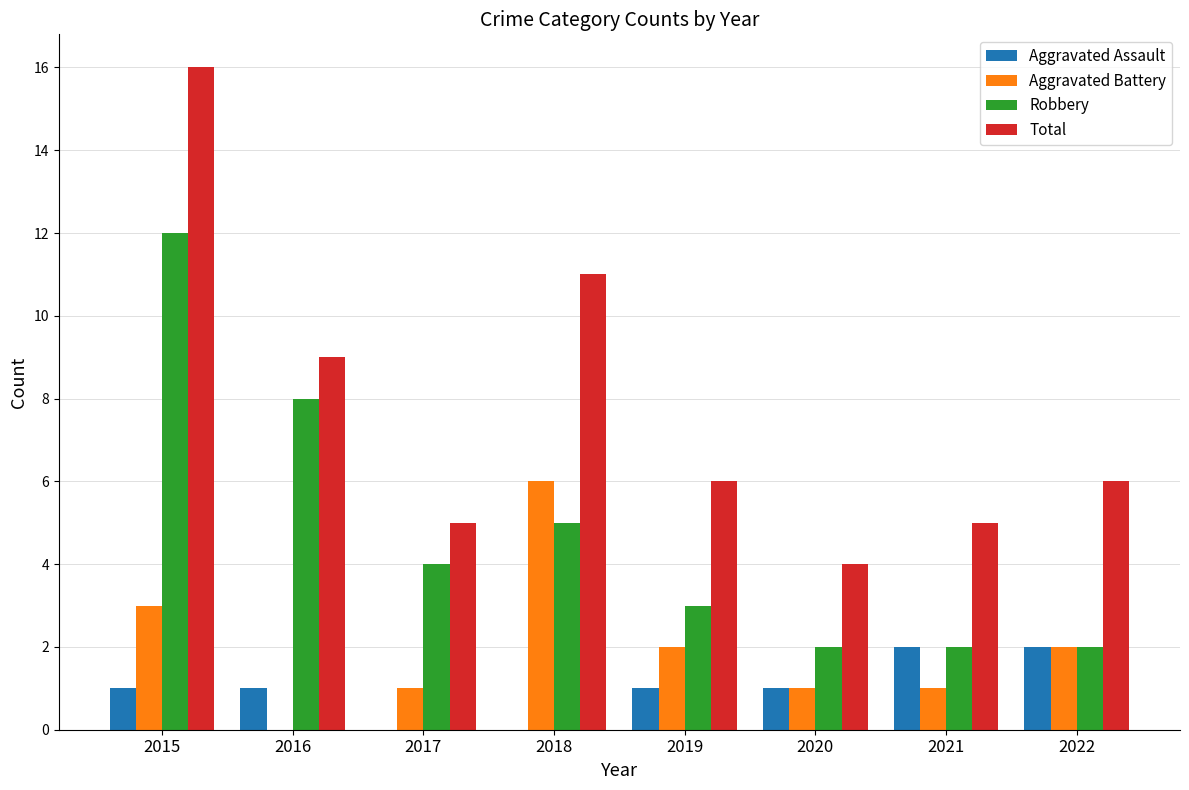

The value of Aggravated Assault at 2017 is 0. True or false?

True